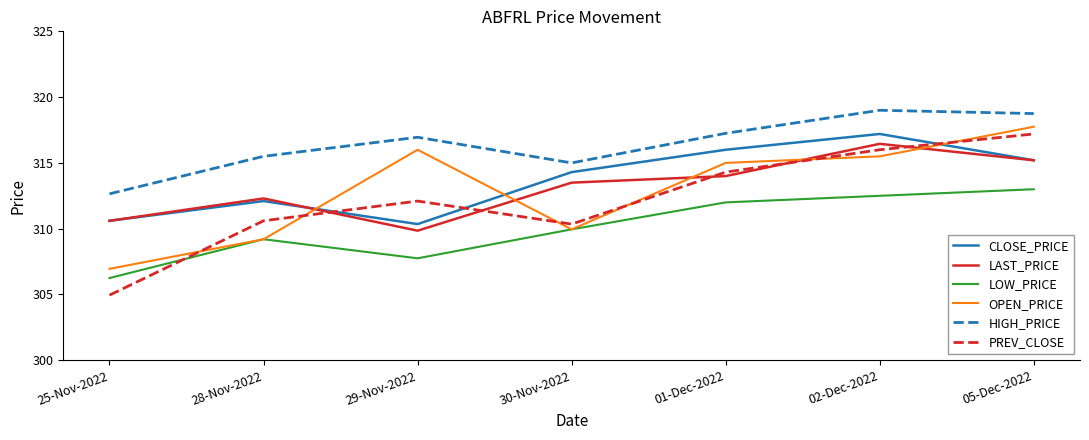

List the labels in order of HIGH_PRICE value, smallest first.

25-Nov-2022, 30-Nov-2022, 28-Nov-2022, 29-Nov-2022, 01-Dec-2022, 05-Dec-2022, 02-Dec-2022